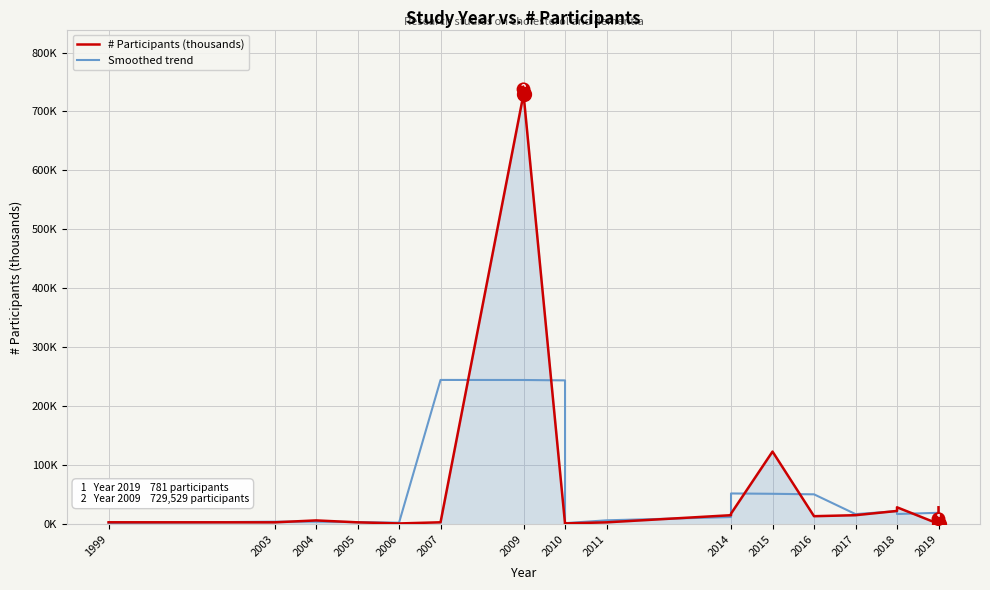

True or false: Smoothed trend has more than 2 points higher than both neighbors.

True